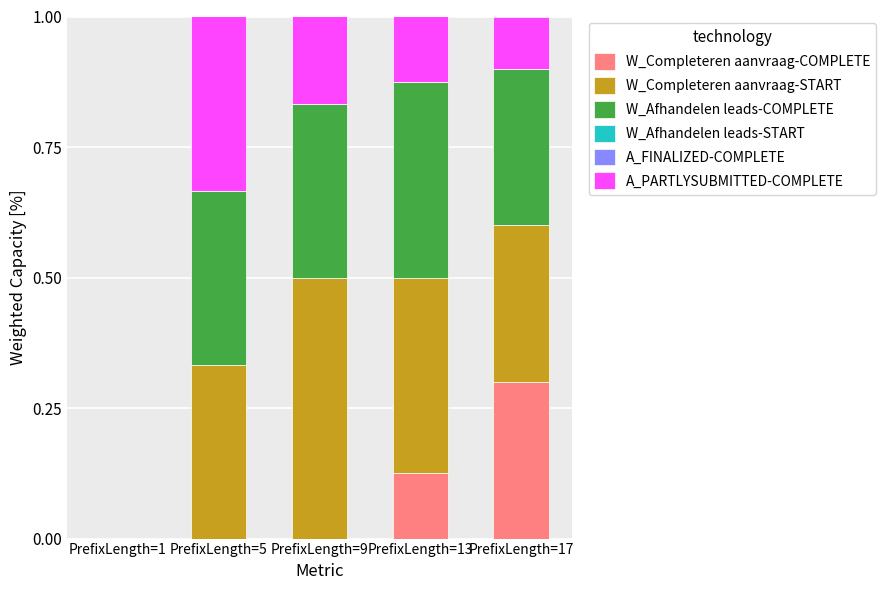

What is the total value across all series at PrefixLength=17?

1.0